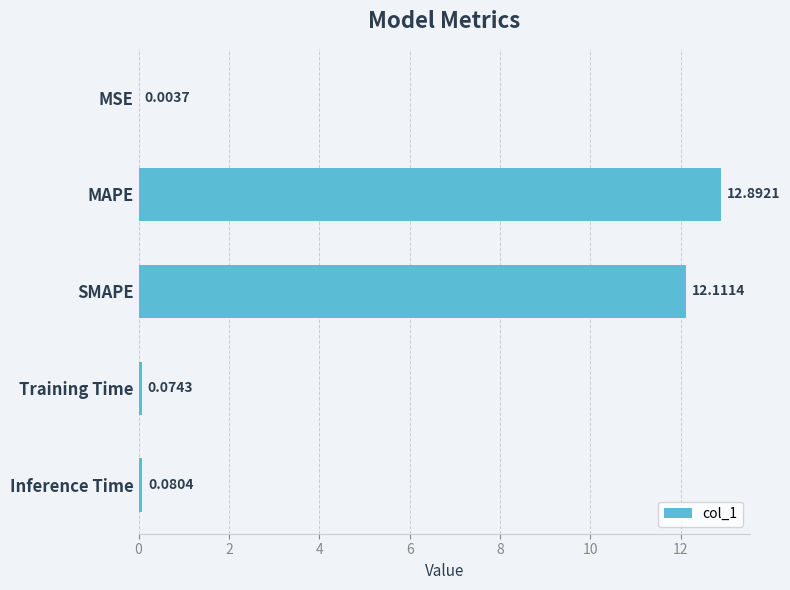

At which label is the value closest to 6?

Inference Time